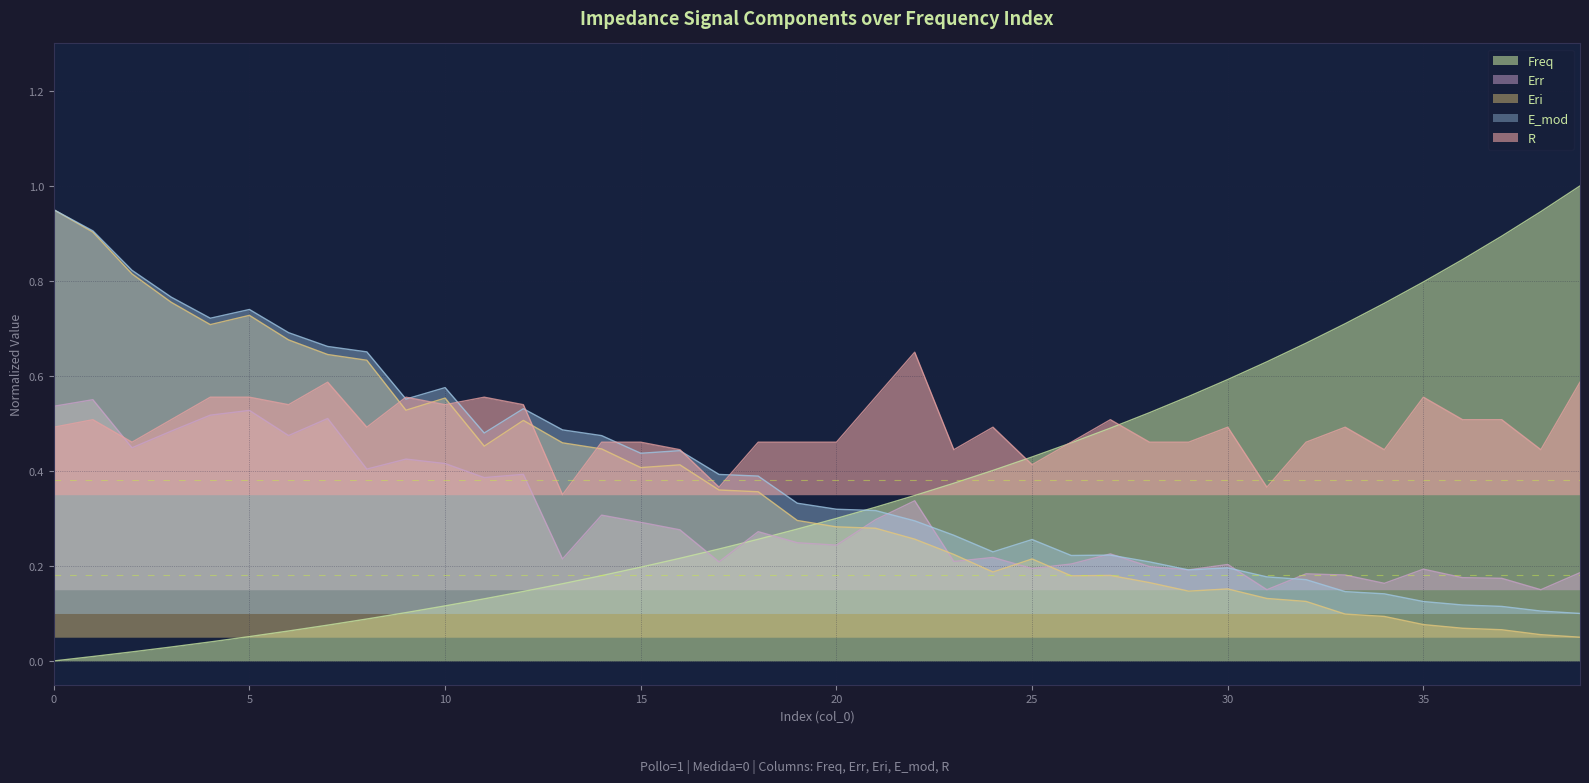

How many lines are shown in the chart?

5